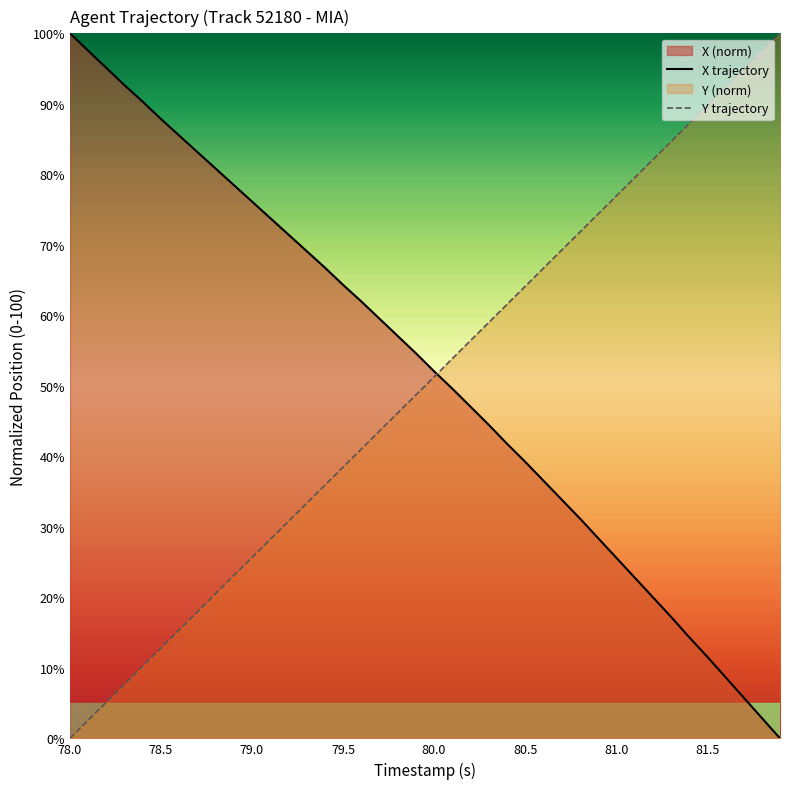

List the series in order of their overall mean, highest first.

X trajectory, Y trajectory